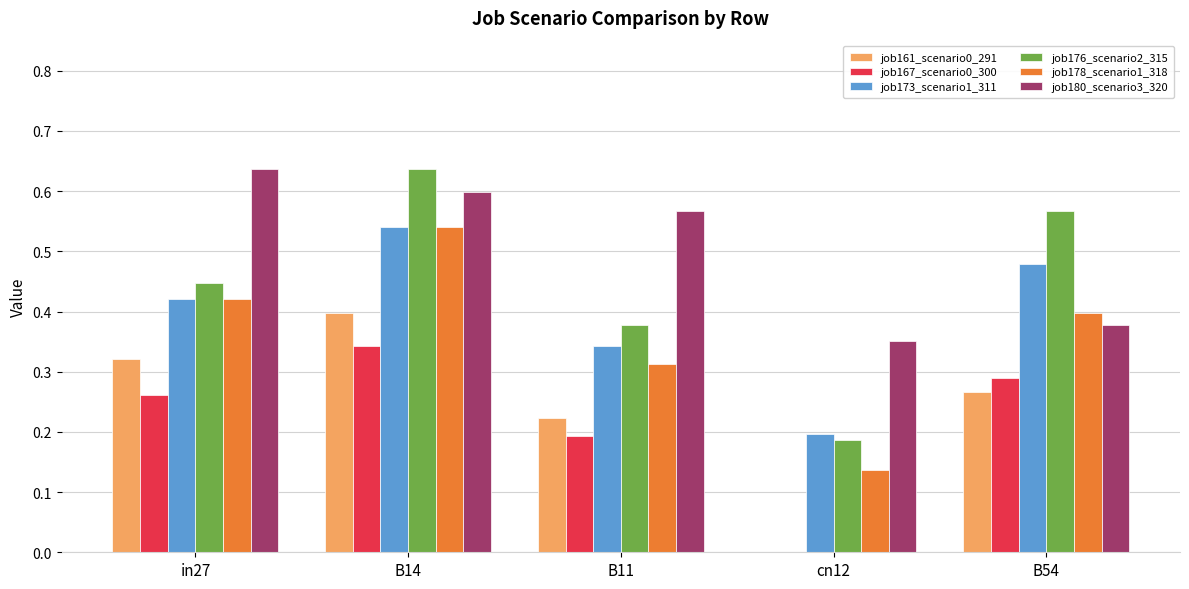

True or false: job180_scenario3_320 has a value of 0.6 at in27.

True